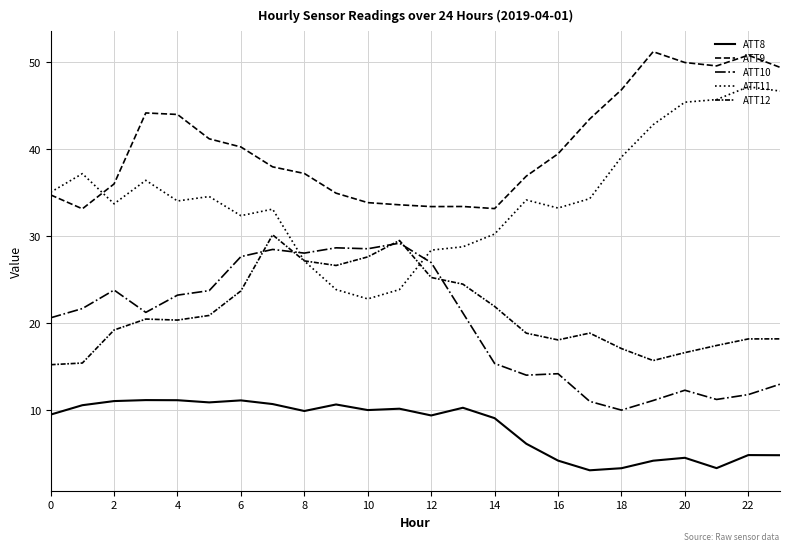

How many lines are shown in the chart?

5